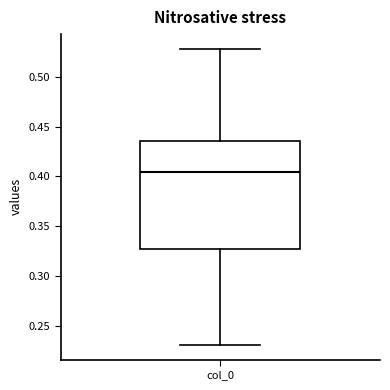

Where does the lower whisker of the box for col_0 end on the y-axis? The values are not printed on the chart, so give them approximately, as read against the axis.

0.230